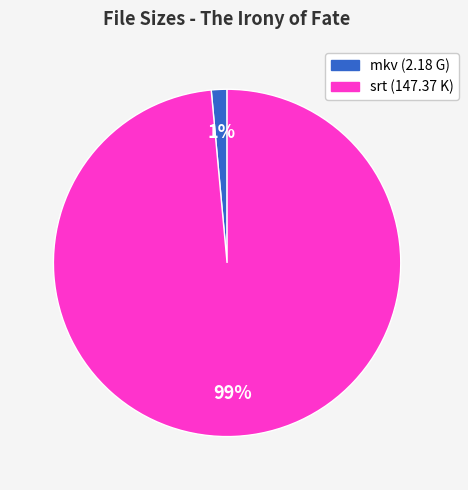

Does any single category account for the majority?

Yes